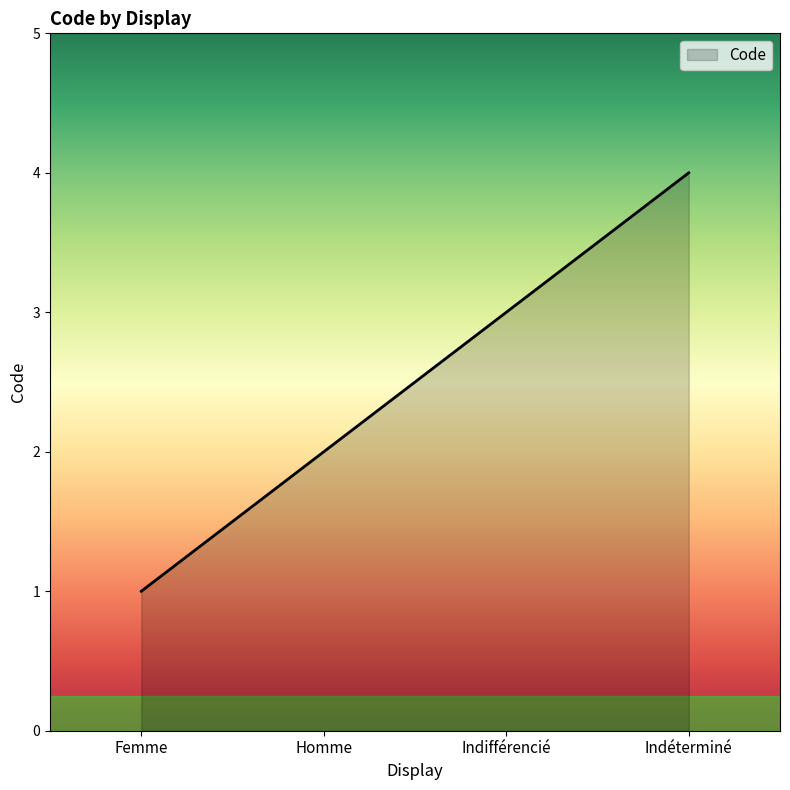

Count the number of categories in the chart.

4